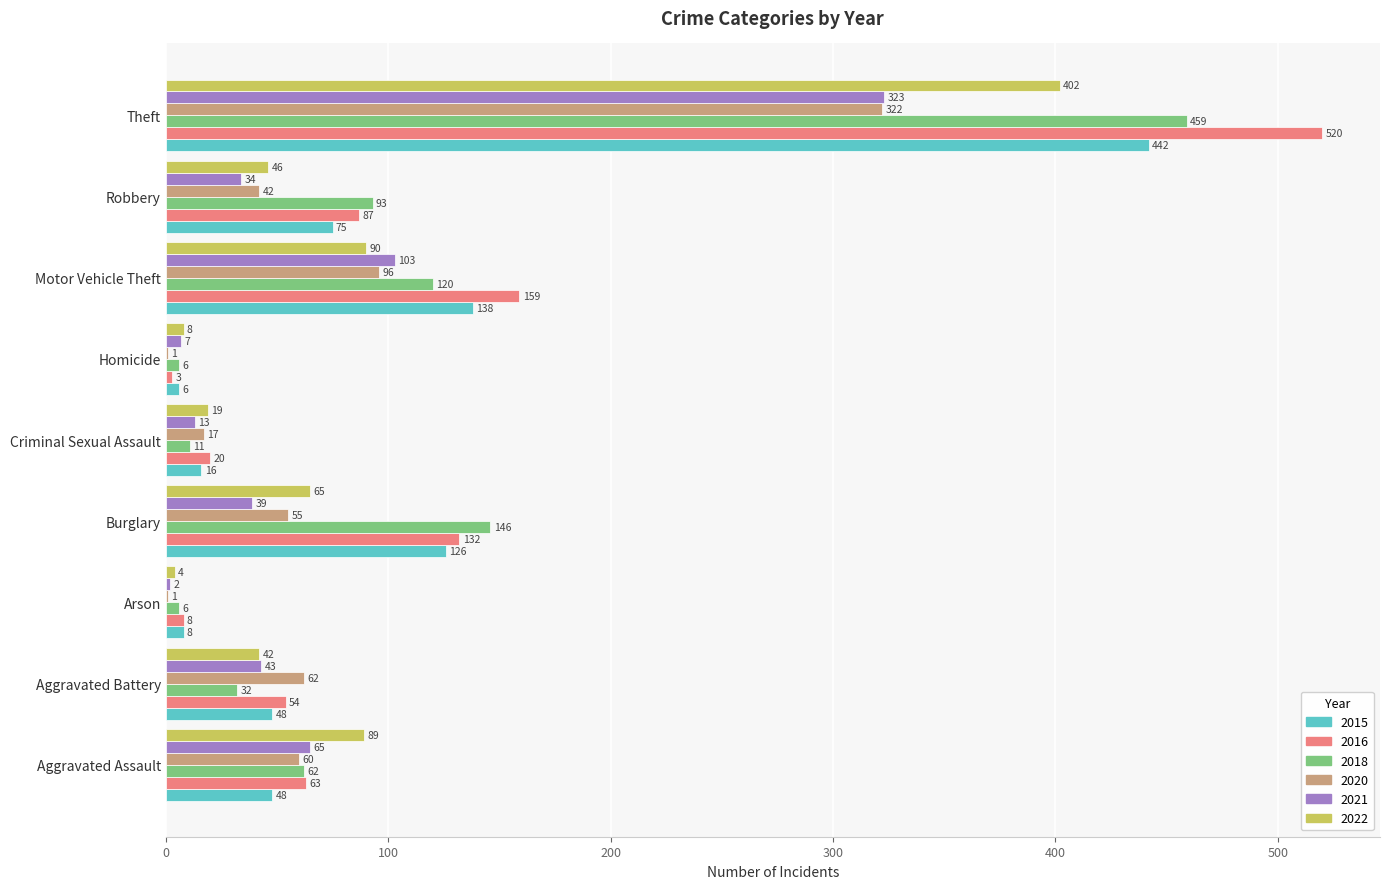

Between Criminal Sexual Assault and Robbery, which series saw the biggest shift?

2018